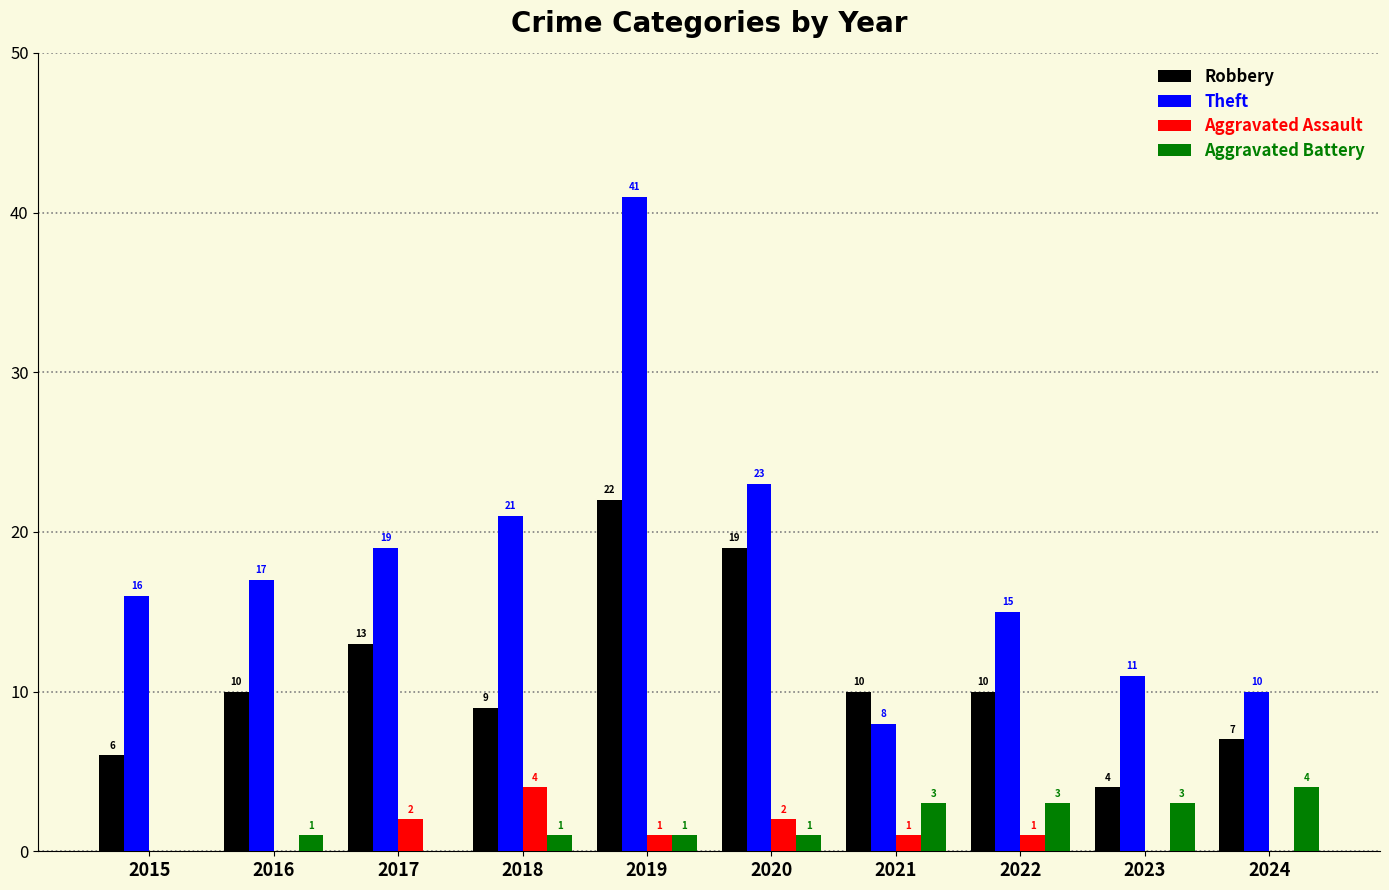

What are all the series names shown in the legend?

Robbery, Theft, Aggravated Assault, Aggravated Battery